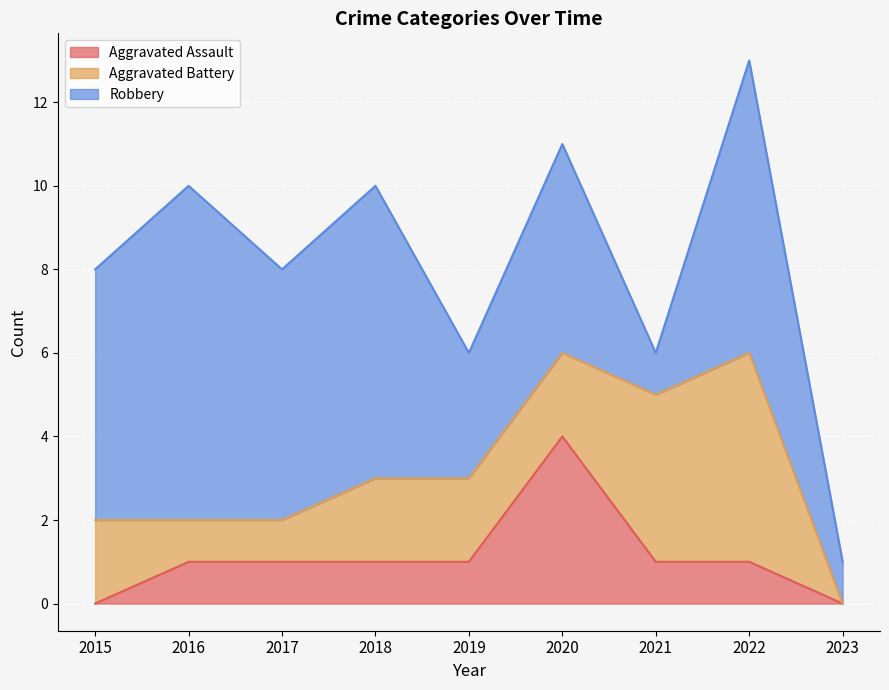

Between 2019 and 2021, which is larger?

2019